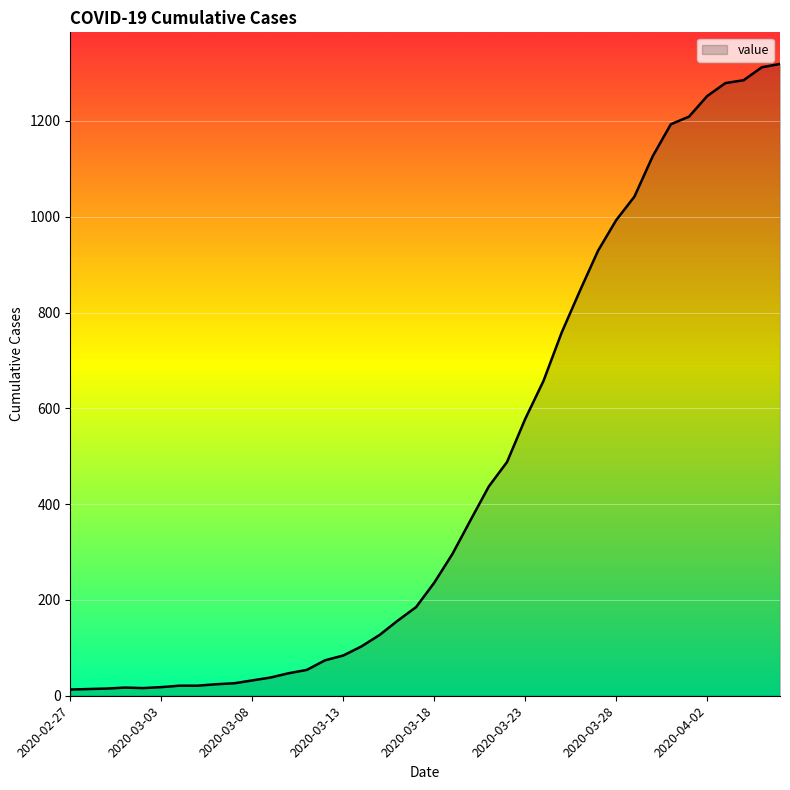

What is the difference between the maximum and minimum values?

1306